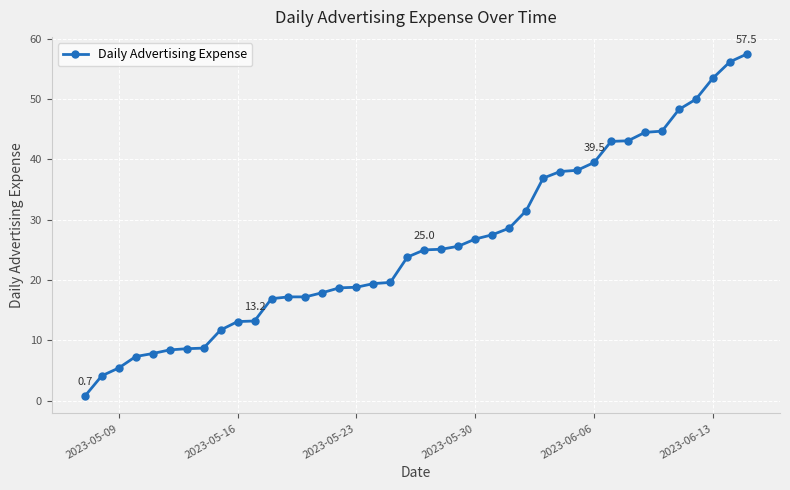

What is the greatest value displayed?

57.5